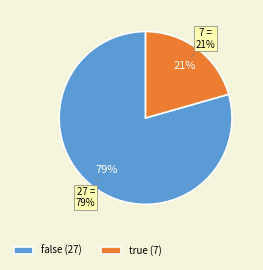

The 12 slice represents 0% of the pie. True or false?

True